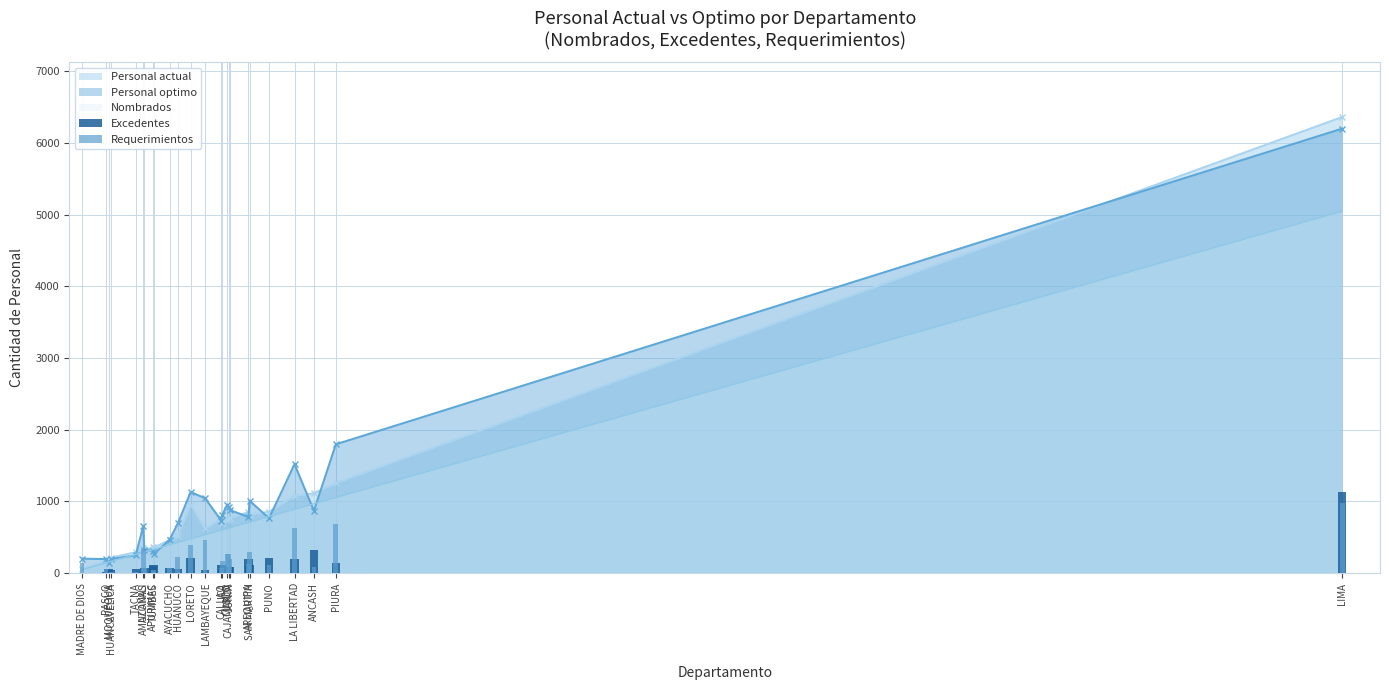

The value of Requerimientos at AMAZONAS is 71. True or false?

True